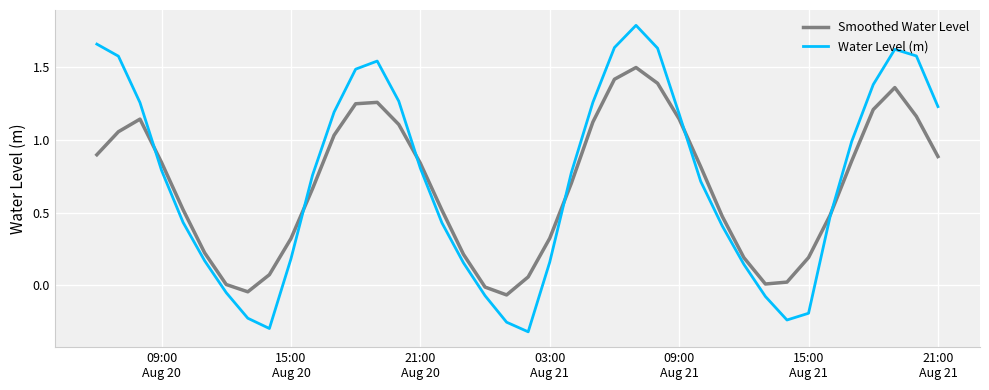

Rank the series by their maximum value, from lowest to highest.

Smoothed Water Level, Water Level (m)